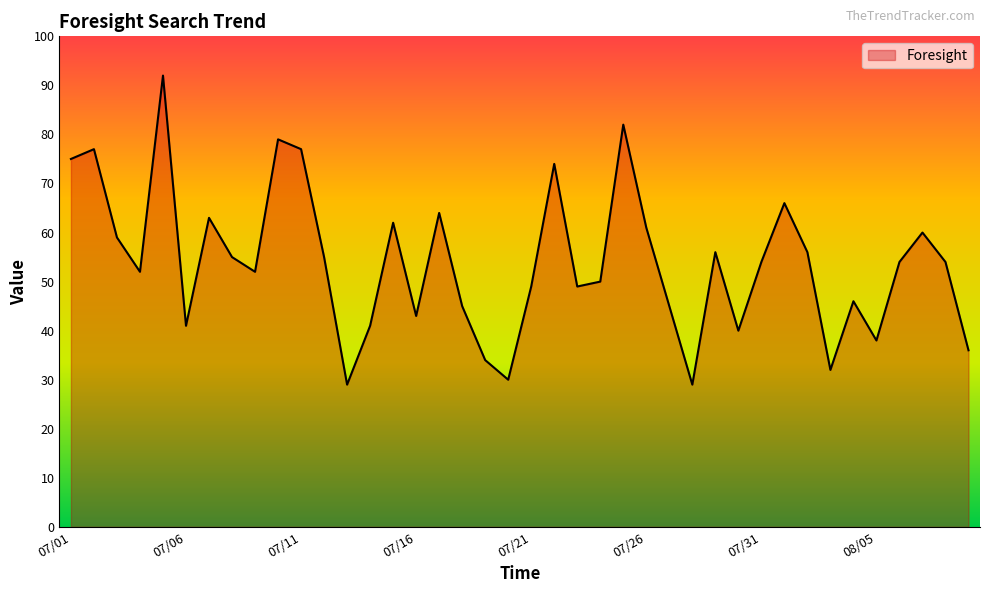

What is the maximum value shown in the chart?

92